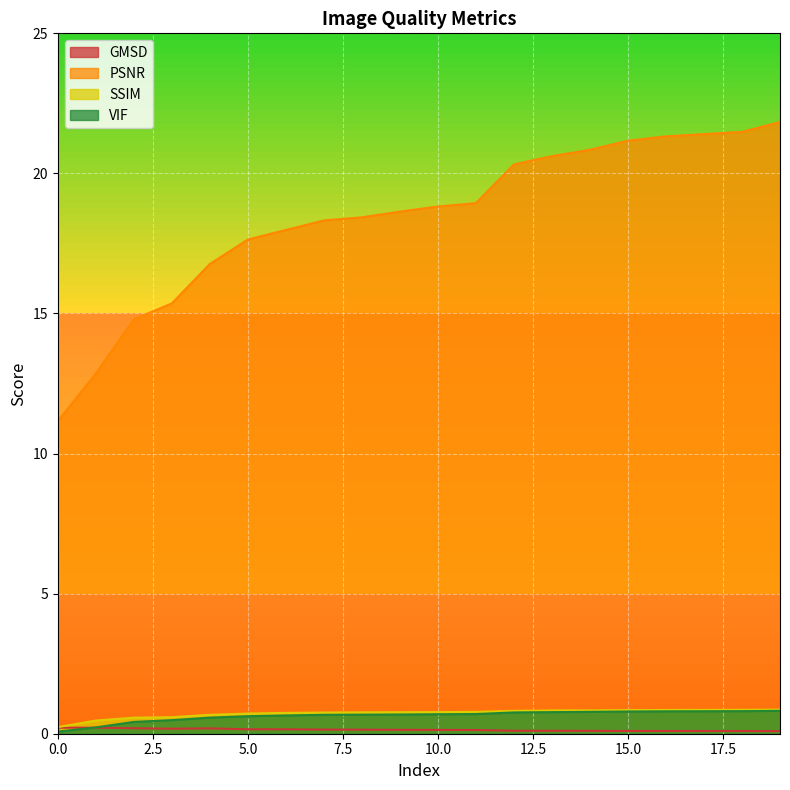

At which category does GMSD reach its first local peak?

1